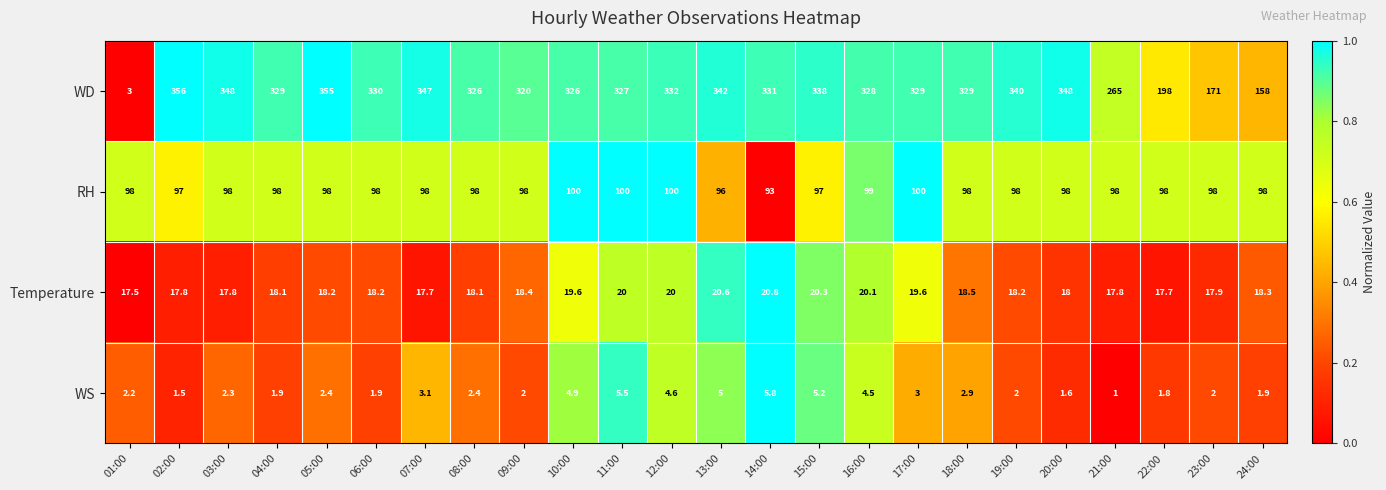

What is the total value across all series at 01:00?

120.7